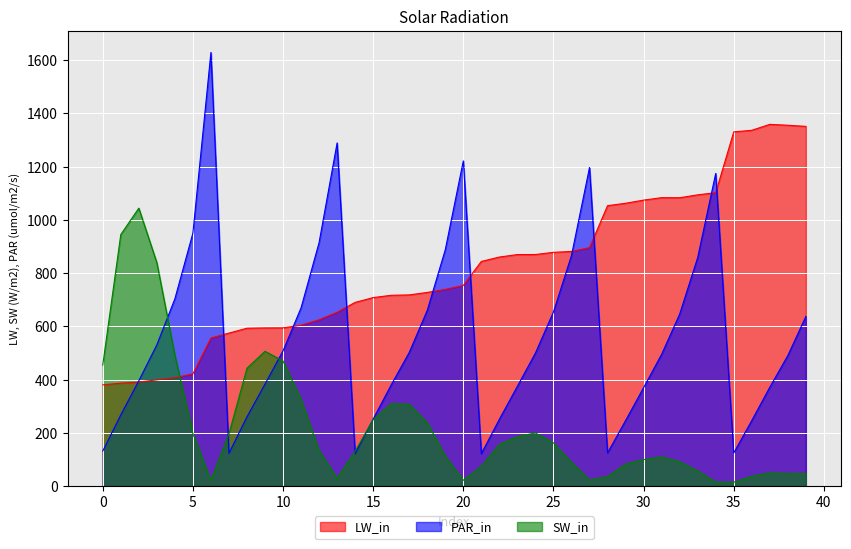

Which category has the lowest value in the pT series?

21